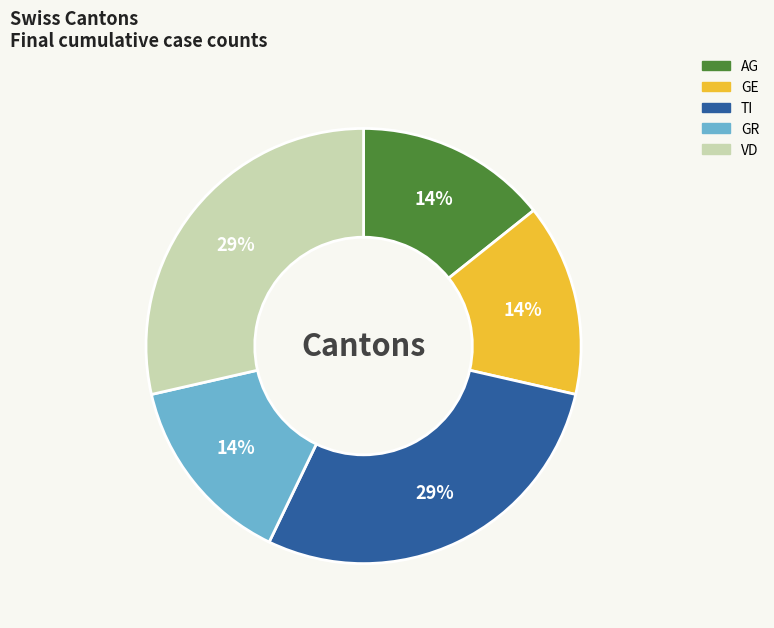

Do TI and VD together represent more than half of the pie?

Yes